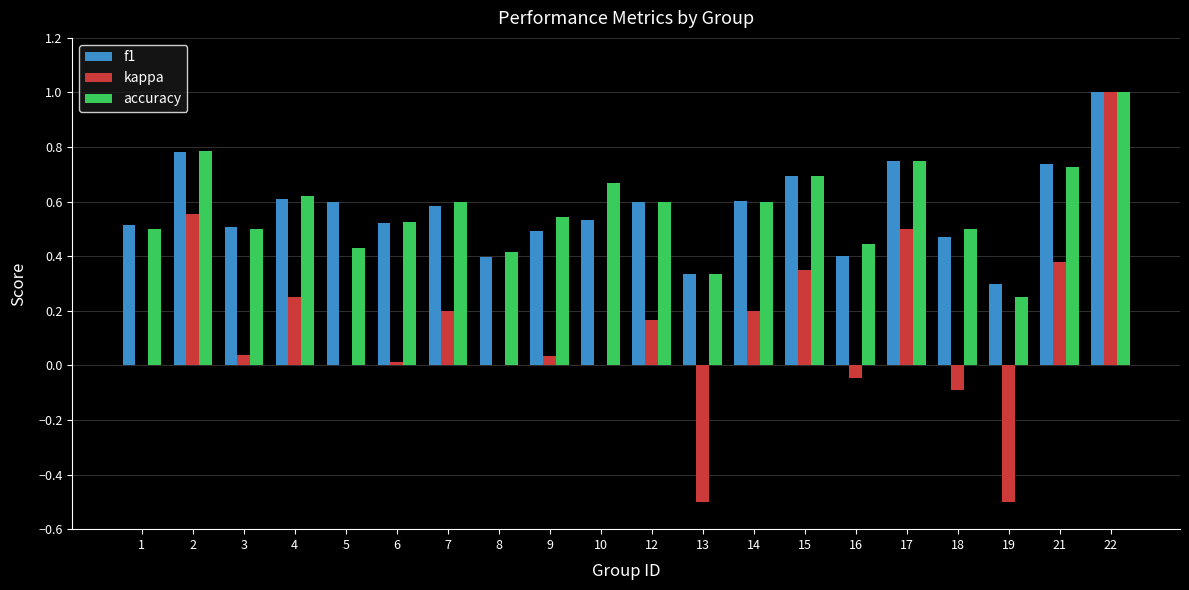

What is the sum of the kappa values at 22 and 14?

1.2